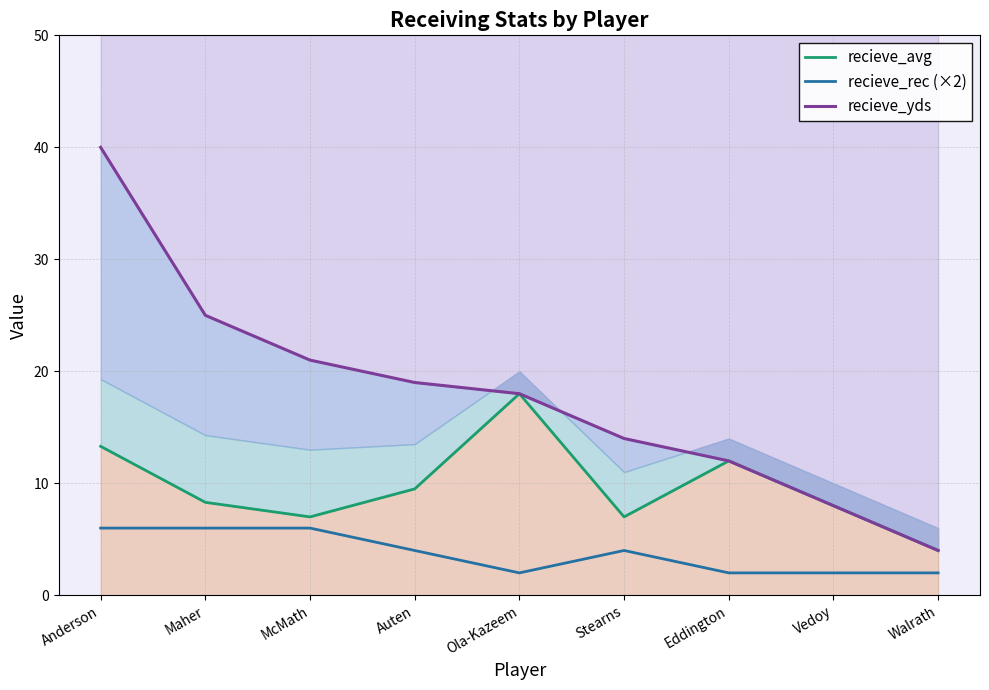

Which series has the largest total across all categories?

recieve_yds